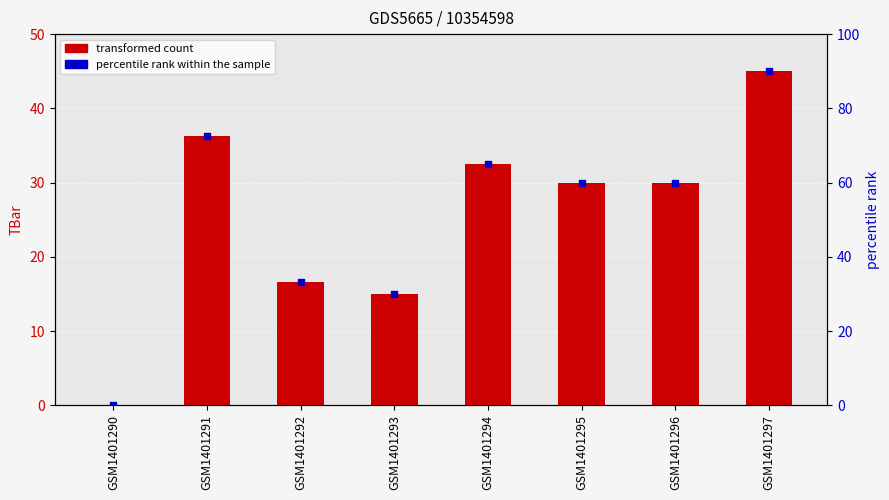

At which category is the sum across all series the highest?

GSM1401297